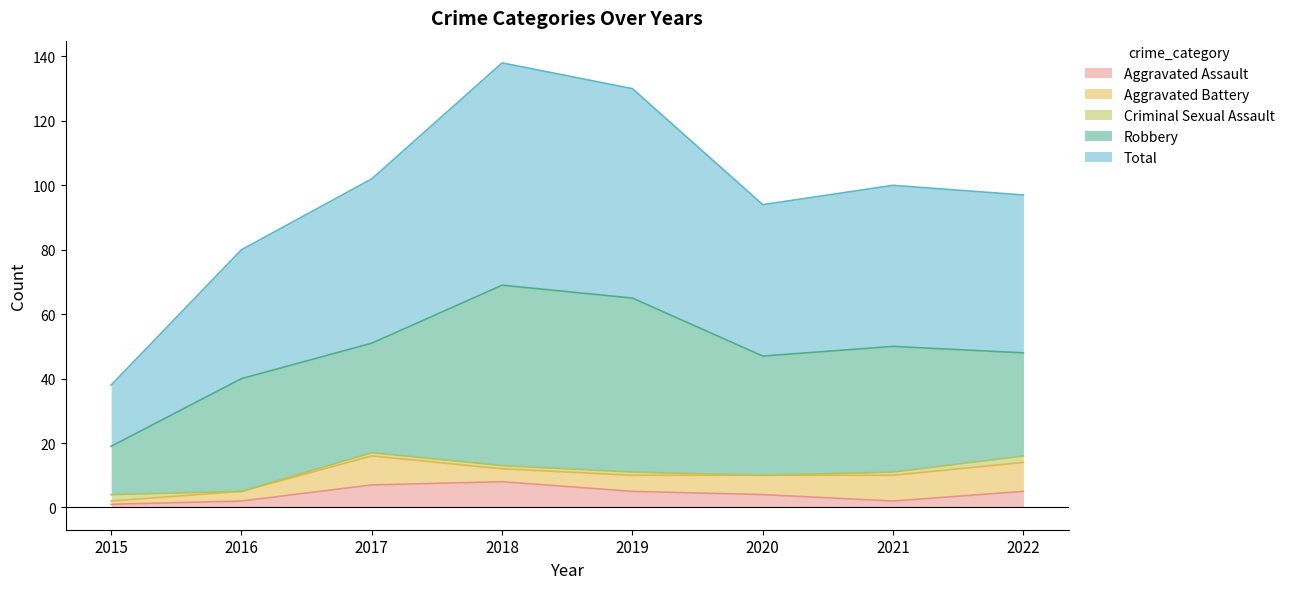

Which category has the highest value in the Aggravated Battery series?

2017